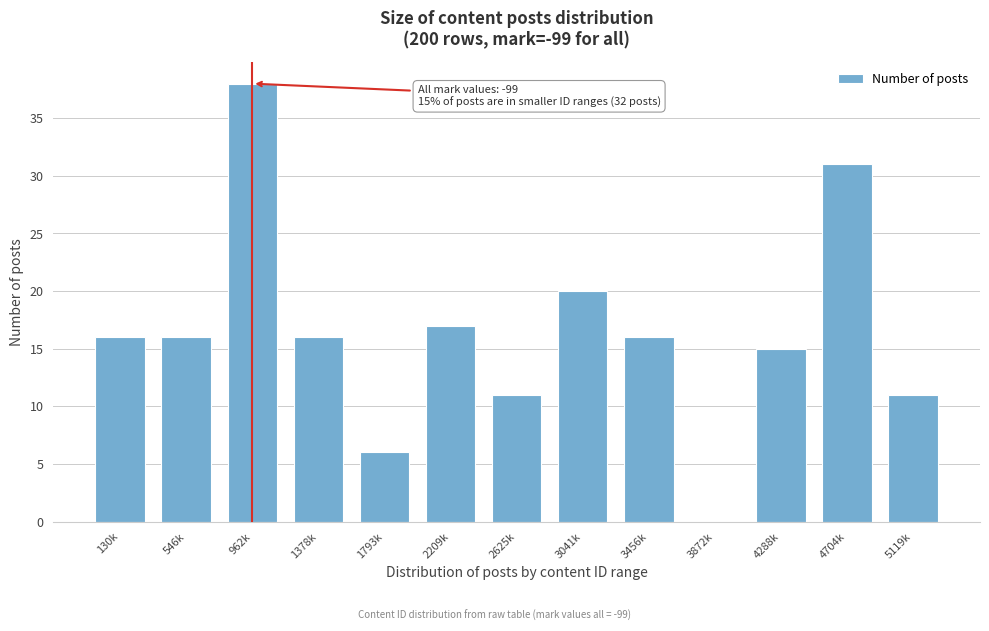

Reading right to left, extract all data points from this chart.

5119k=11	4704k=31	4288k=15	3872k=0	3456k=16	3041k=20	2625k=11	2209k=17	1793k=6	1378k=16	962k=38	546k=16	130k=16